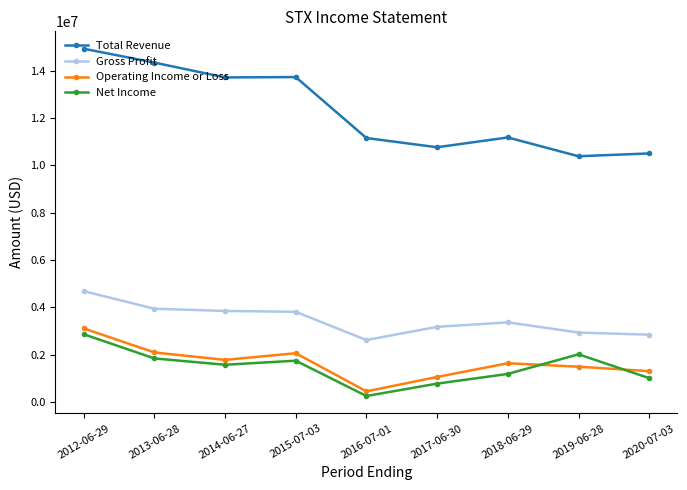

What is the label of the 8th point from the right?

2013-06-28